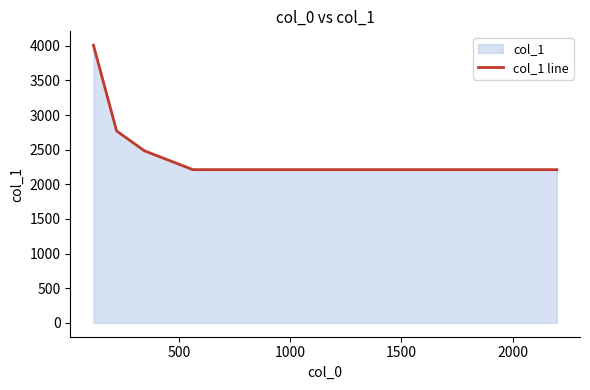

Count the number of categories in the chart.

20